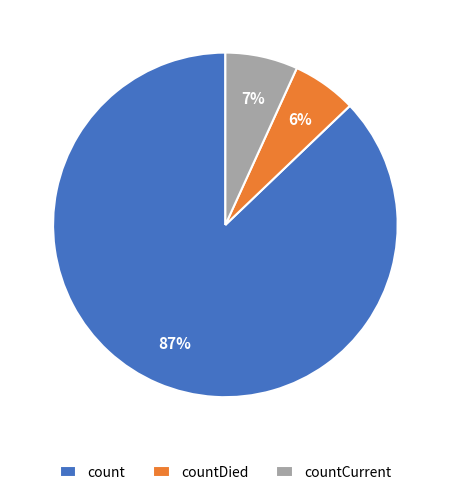

To the nearest percent, what is the combined percentage of count and countDied?

93%